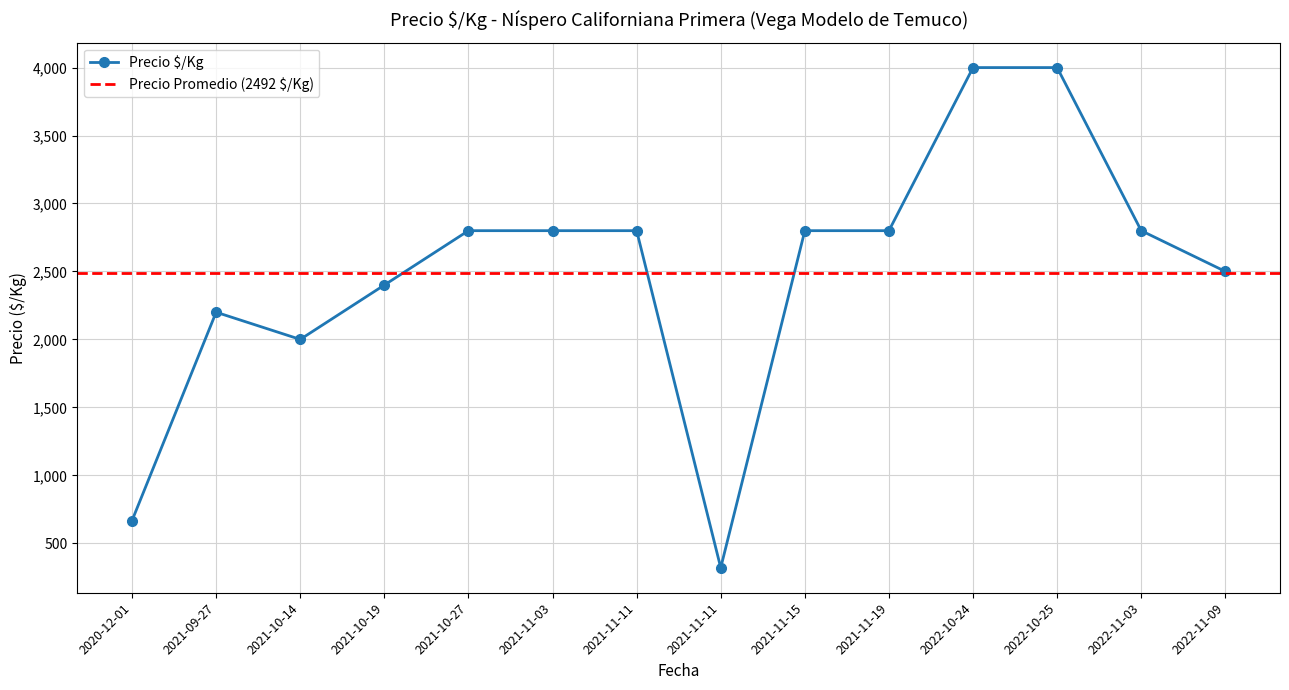

List the labels in order of value, smallest first.

2021-11-11, 2020-12-01, 2021-10-14, 2021-09-27, 2021-10-19, 2022-11-09, 2021-11-11, 2021-11-15, 2022-11-03, 2021-10-27, 2021-11-19, 2021-11-03, 2022-10-25, 2022-10-24